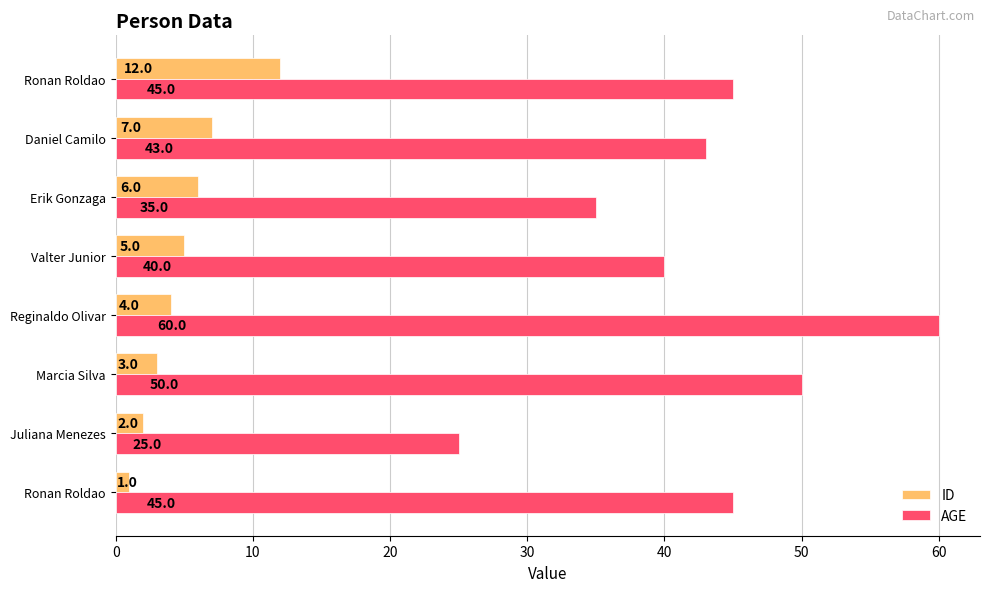

What is the value of the ID bar at the 5th from the left?

5